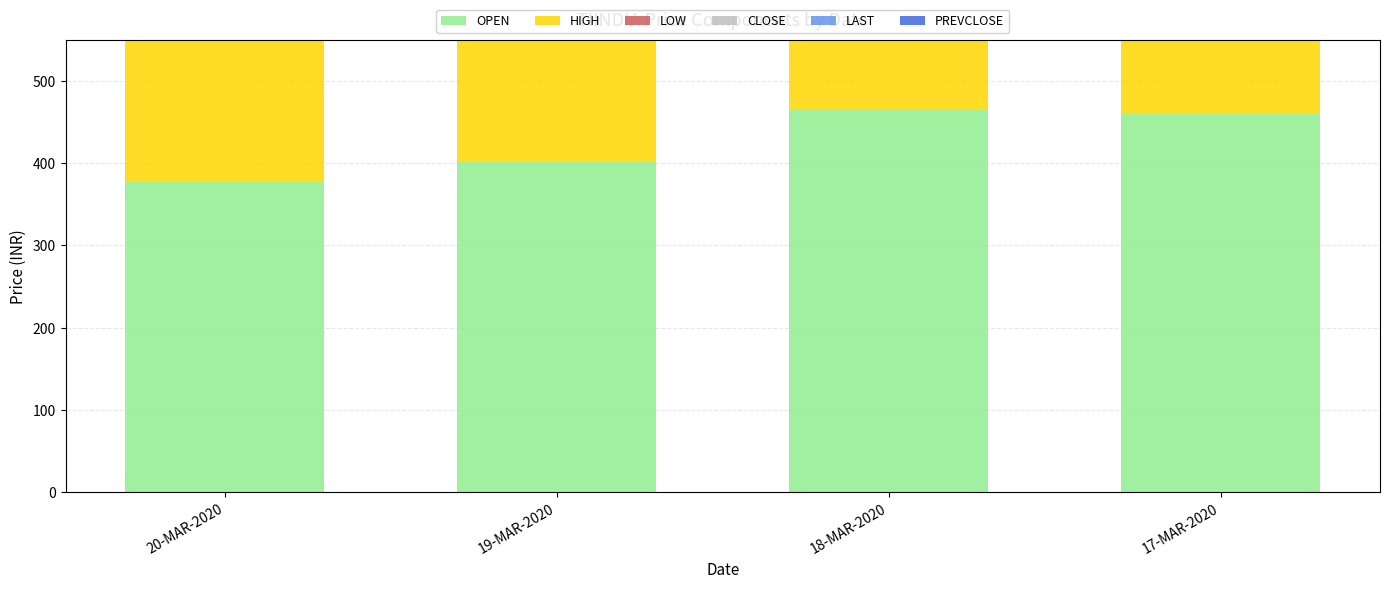

The value of PREVCLOSE at 19-MAR-2020 is 640.4. True or false?

False